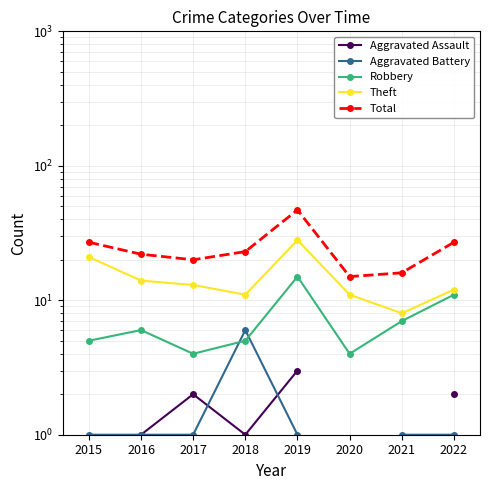

Rank the categories by Robbery value from highest to lowest.

2019, 2022, 2021, 2016, 2015, 2018, 2017, 2020